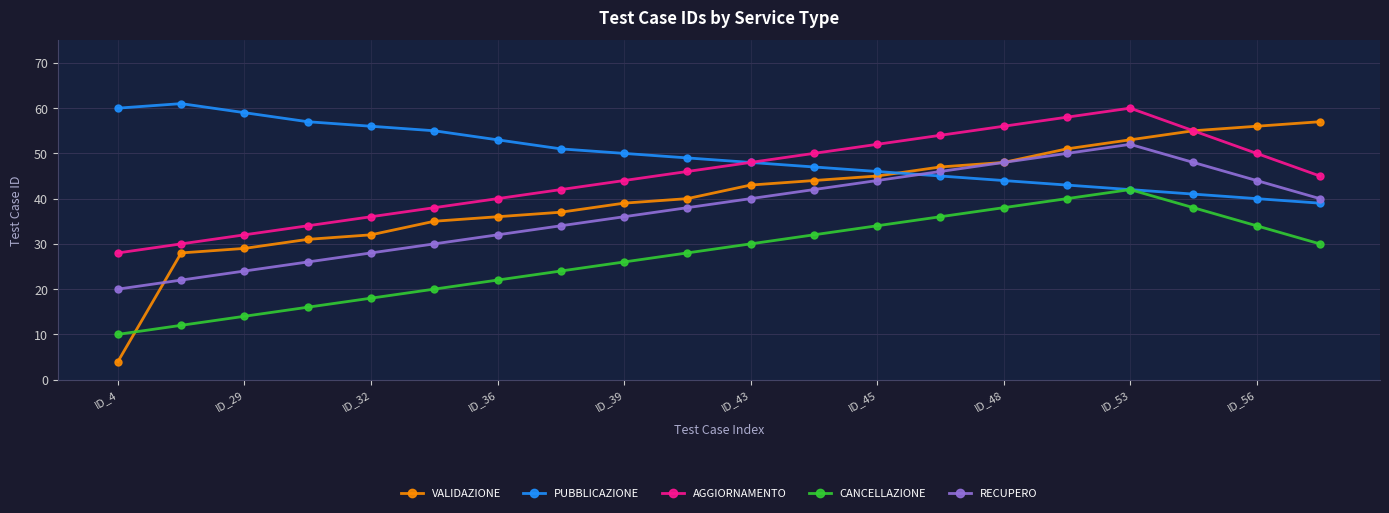

After their last crossing, which series has the higher values: VALIDAZIONE or CANCELLAZIONE?

VALIDAZIONE